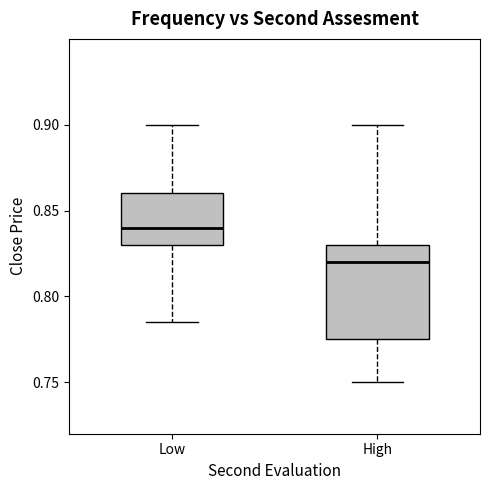

Reading left to right, transcribe this box plot: for each box, give where its median line is, the range the box spans, and where its two whiskers end, as read against the y-axis. The values are not printed on the chart, so give them approximately, as read against the axis.

Low: median 0.840, box 0.830 to 0.860, whiskers 0.785 to 0.900
High: median 0.820, box 0.775 to 0.830, whiskers 0.750 to 0.900